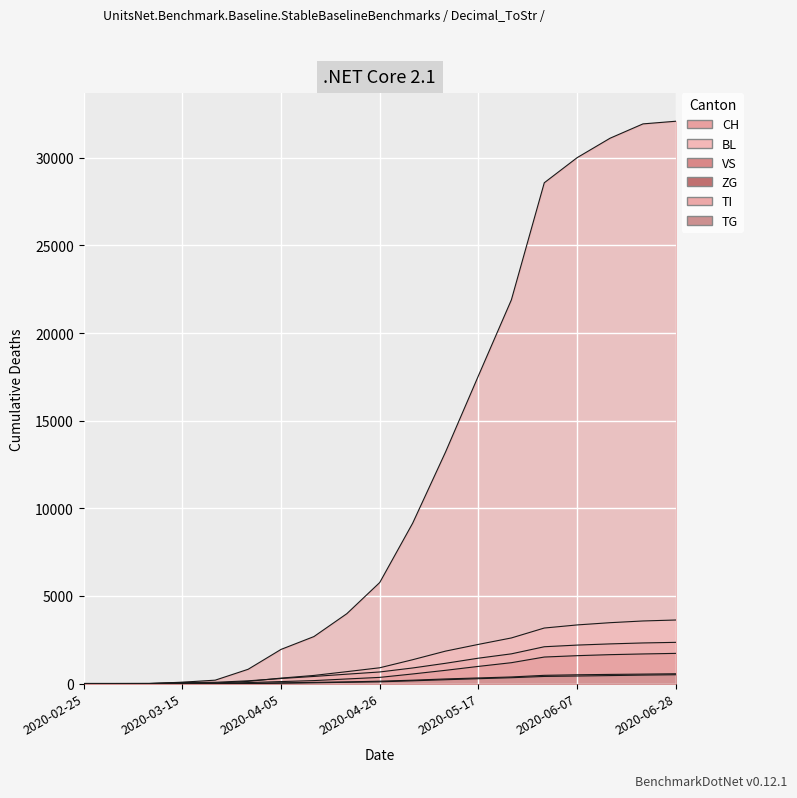

What are all the series names shown in the legend?

CH, BL, VS, ZG, TI, TG